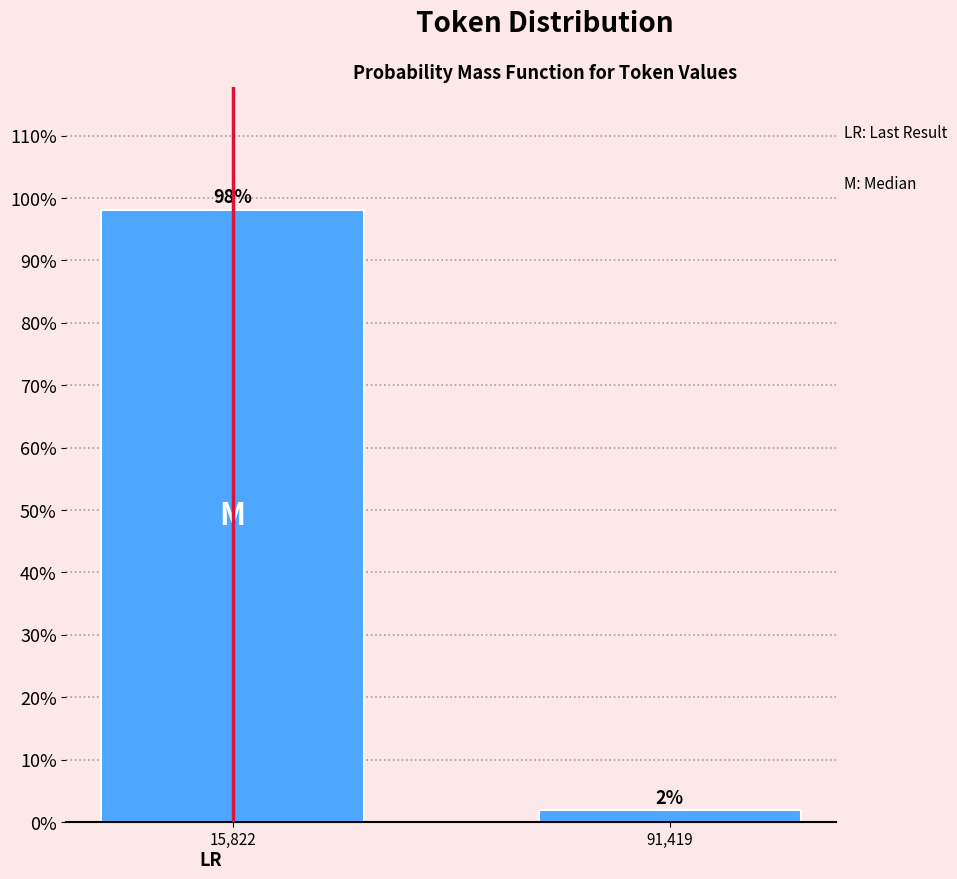

What value does the data have at 15,822?

98.1